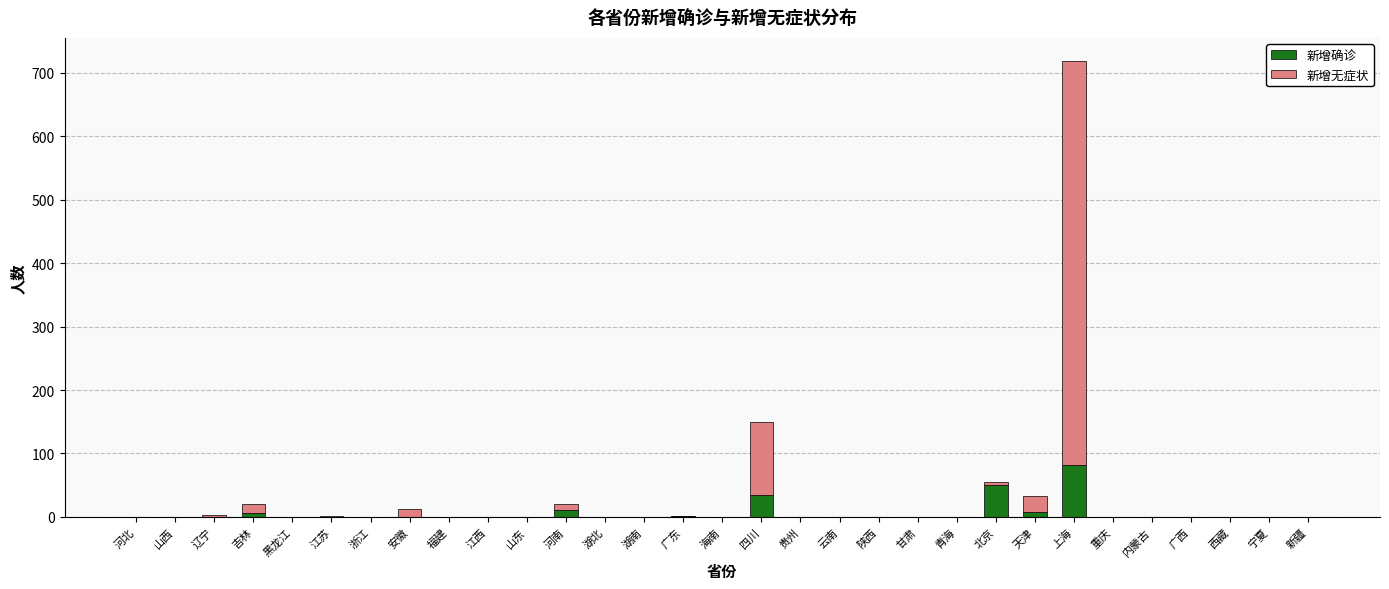

What is the maximum value for 新增确诊?

82